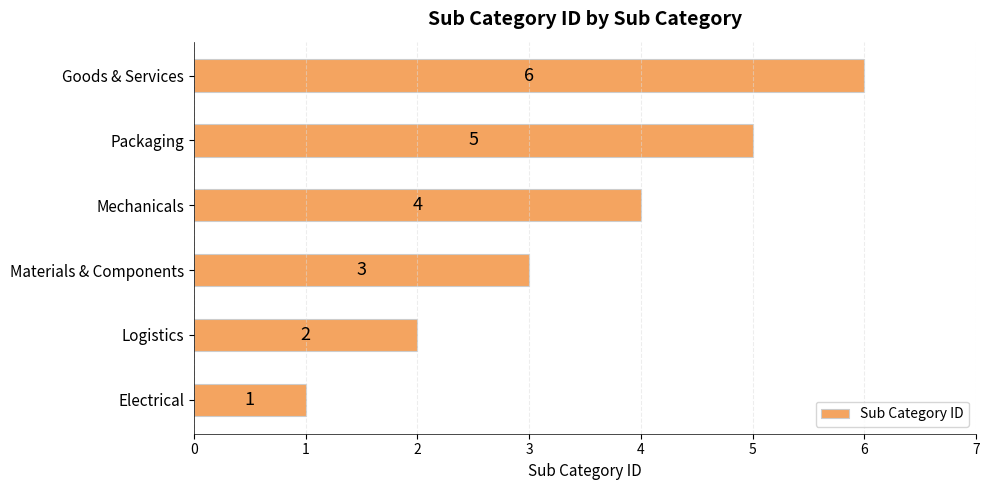

What is the change in value from Electrical to Goods & Services?

+5